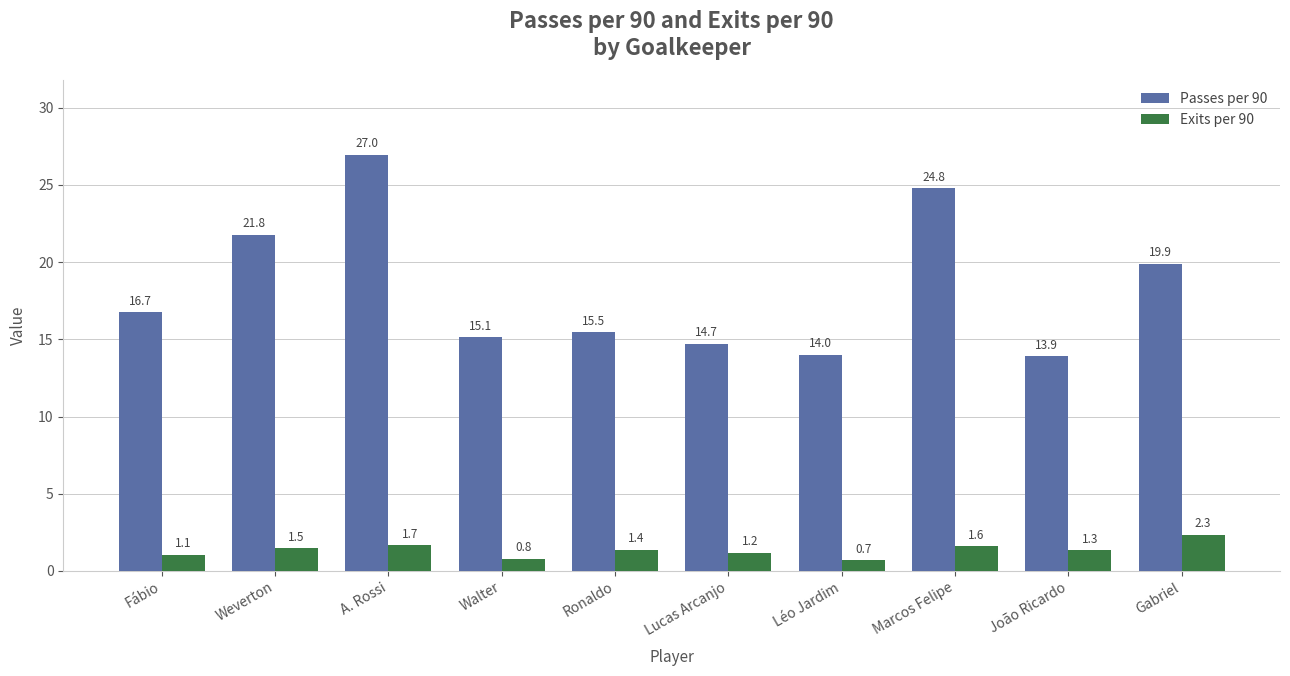

Is it true that Exits per 90 equals 3.8 at Gabriel?

False